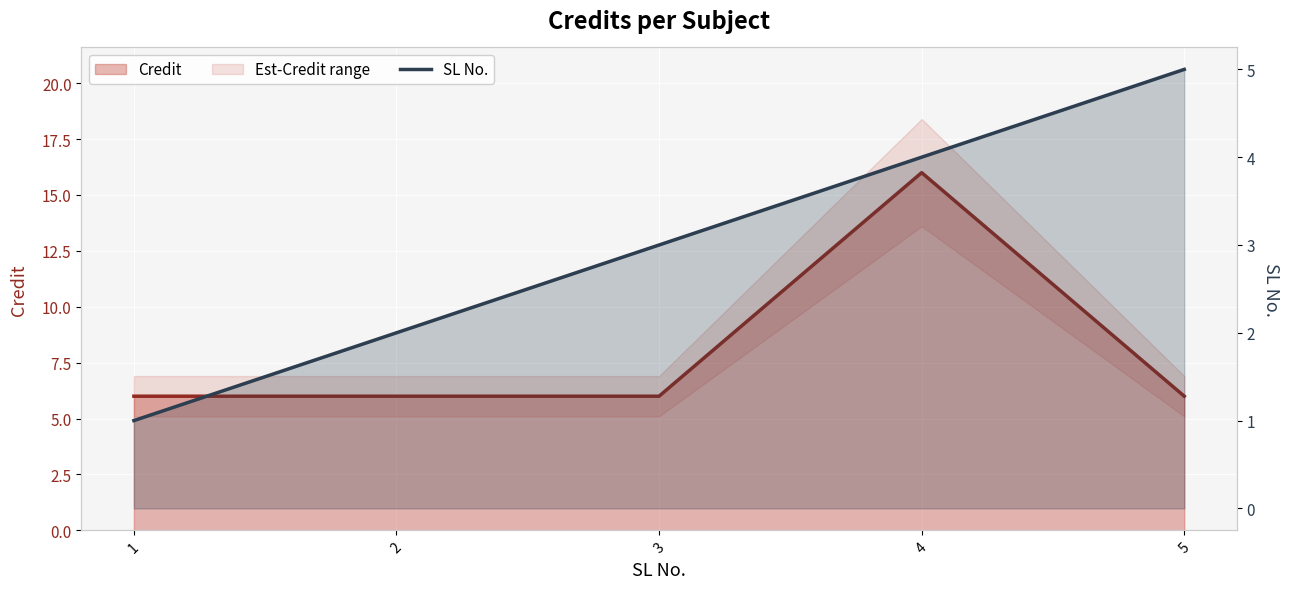

The value of Credit at 5 is 6. True or false?

True